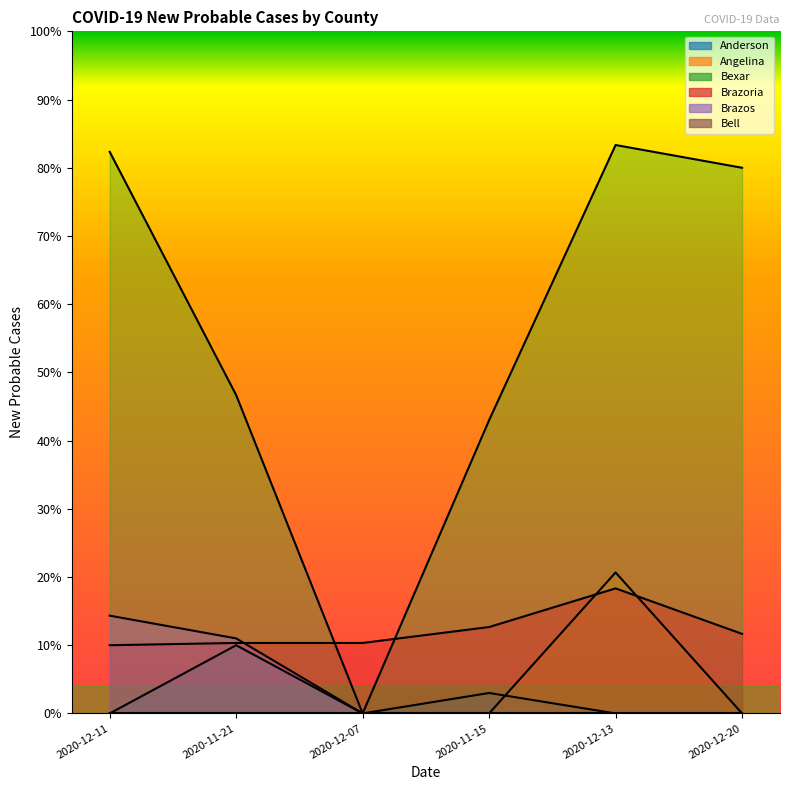

What is the label of the 3rd point from the left?

2020-12-07